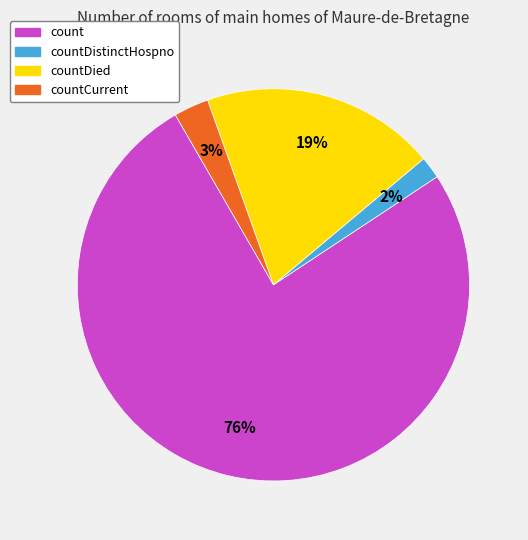

To the nearest percent, what is the average slice percentage?

25%